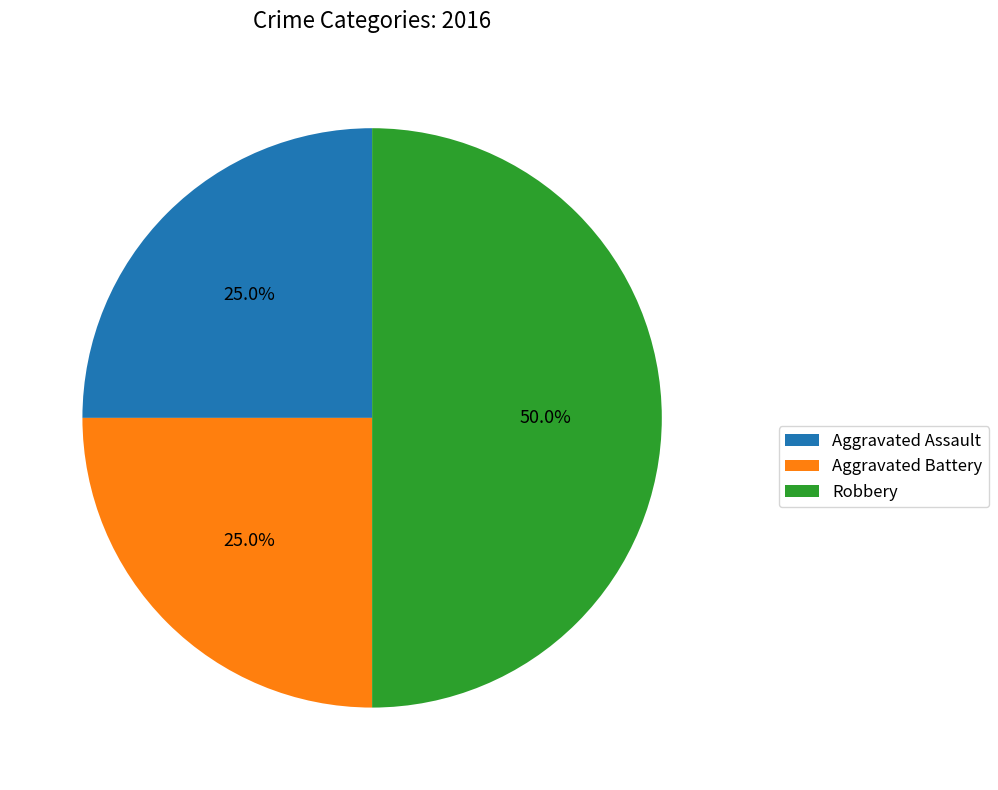

Combined, do Robbery and Aggravated Assault account for over 50%?

Yes